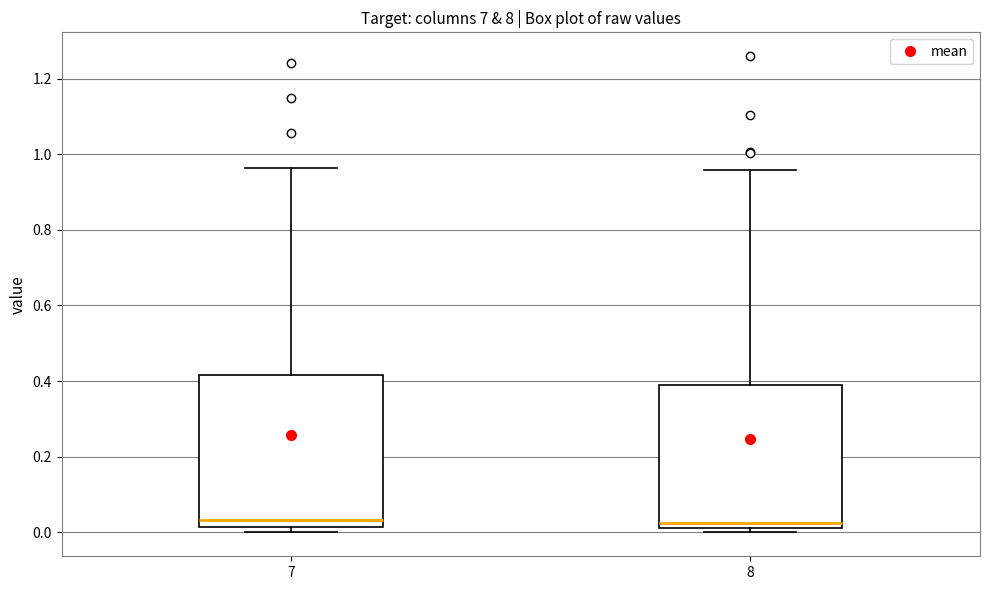

Which box is the tallest, from its lower edge to its upper edge?

7